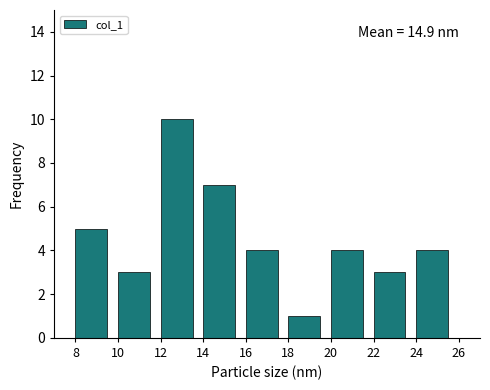

Reading left to right, what are all the values shown in this chart?

8=5	10=3	12=10	14=7	16=4	18=1	20=4	22=3	24=4